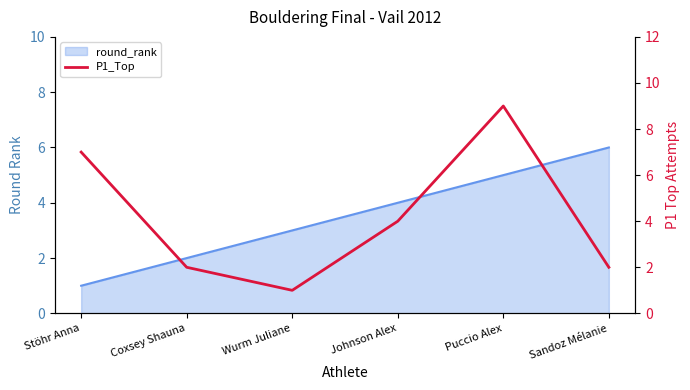

Reading right to left, what are all the values shown in this chart?

2	9	4	1	2	7